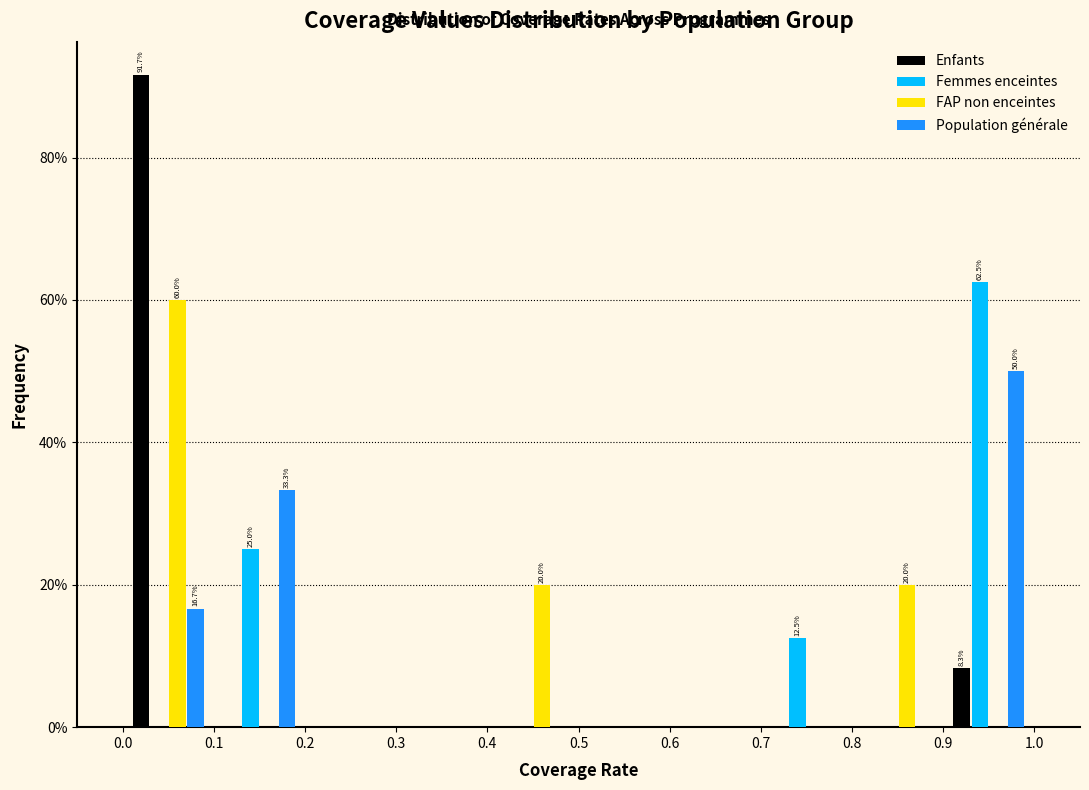

In the FAP non enceintes series, which range on the x-axis has the tallest bar?

0.0 to 0.1